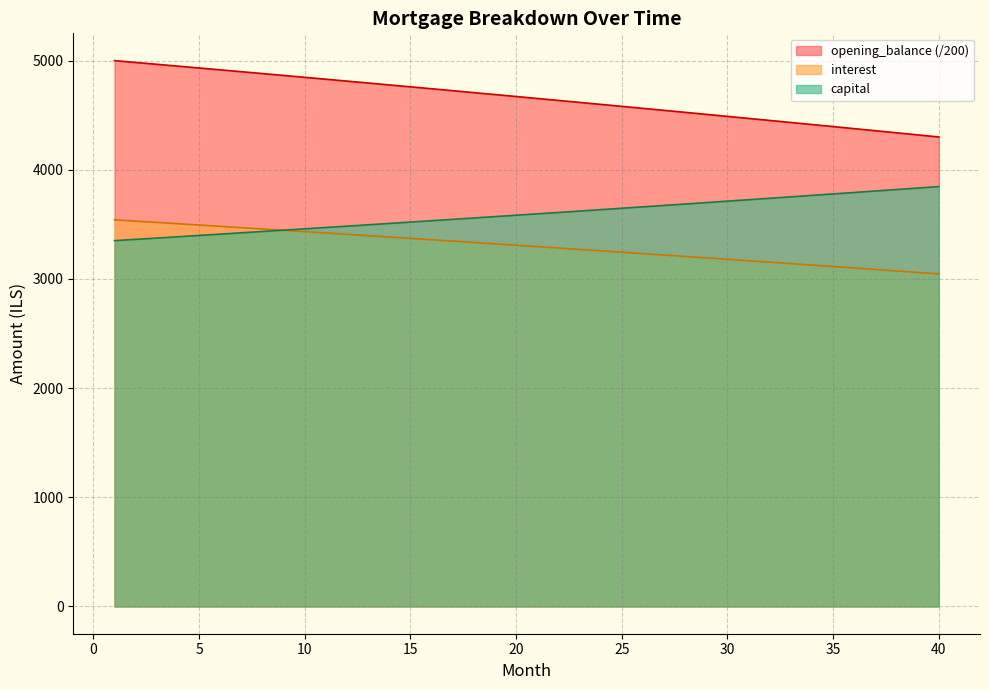

Is it true that opening_balance equals 5240.3 at 25?

False